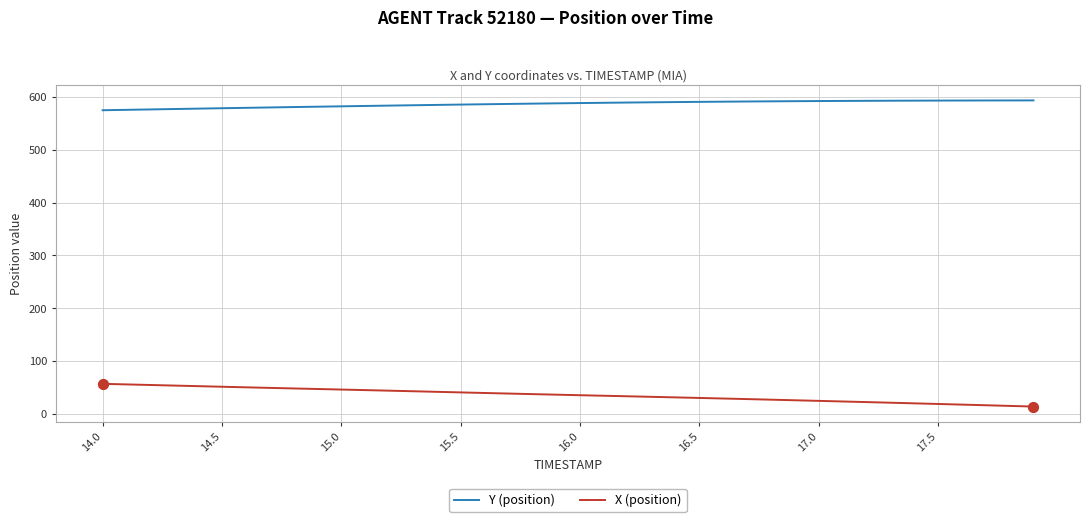

List the series in order of their overall mean, lowest first.

X (position), Y (position)